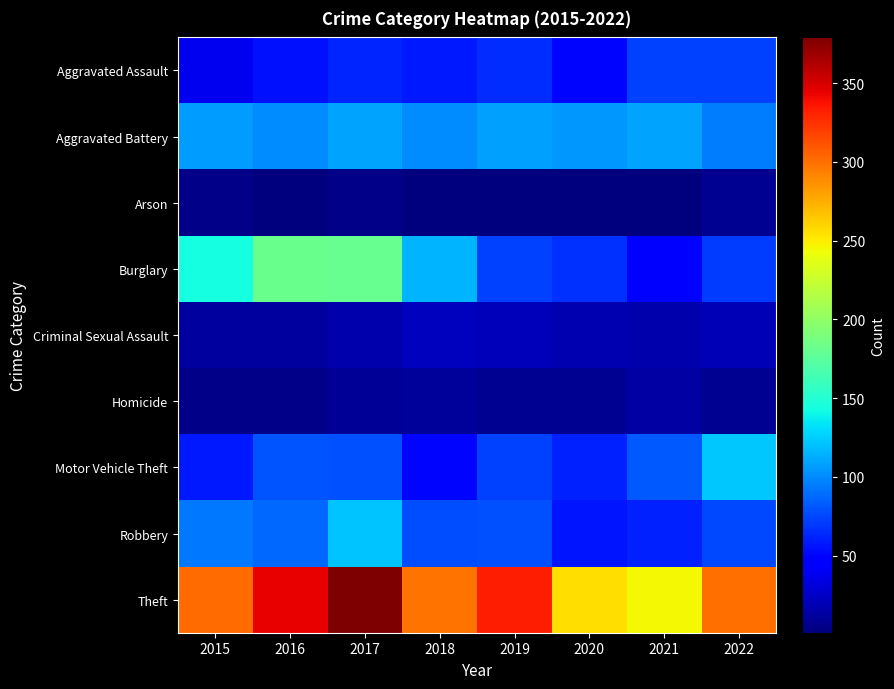

Reading left to right, what are all the values shown in this chart?

Aggravated Assault: 2015=38	2016=55	2017=63	2018=58	2019=65	2020=50	2021=72	2022=72
Aggravated Battery: 2015=107	2016=100	2017=110	2018=101	2019=108	2020=105	2021=110	2022=95
Arson: 2015=5	2016=2	2017=4	2018=2	2019=2	2020=1	2021=1	2022=8
Burglary: 2015=144	2016=182	2017=180	2018=116	2019=73	2020=67	2021=47	2022=71
Criminal Sexual Assault: 2015=12	2016=12	2017=16	2018=23	2019=21	2020=18	2021=16	2022=20
Homicide: 2015=5	2016=5	2017=9	2018=11	2019=7	2020=7	2021=13	2022=7
Motor Vehicle Theft: 2015=58	2016=80	2017=79	2018=50	2019=73	2020=61	2021=82	2022=123
Robbery: 2015=94	2016=87	2017=121	2018=77	2019=79	2020=56	2021=61	2022=75
Theft: 2015=301	2016=344	2017=379	2018=298	2019=332	2020=255	2021=245	2022=300